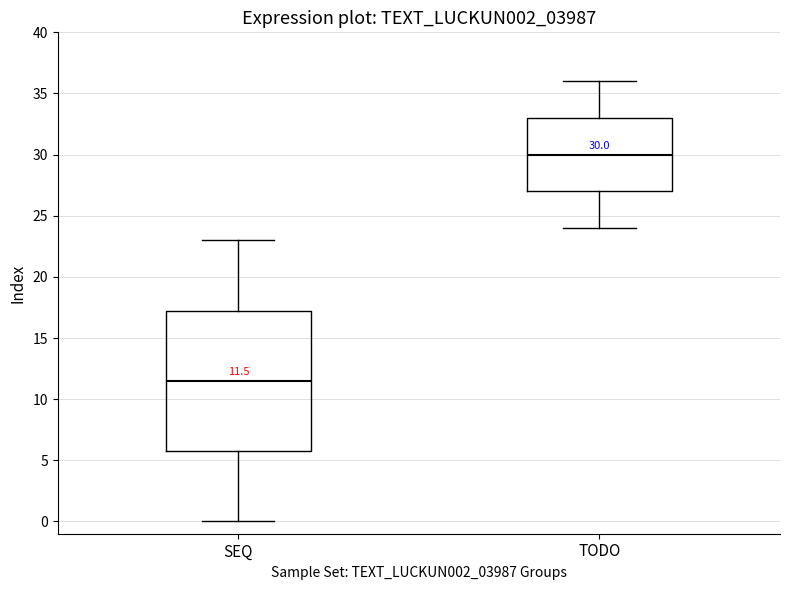

Which box is the tallest, from its lower edge to its upper edge?

SEQ